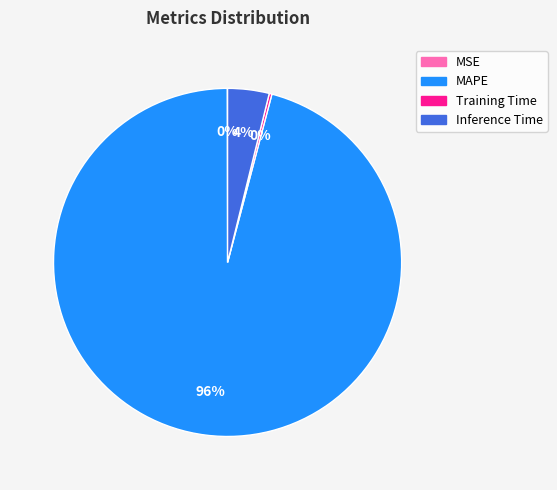

What percentage is the Inference Time slice, to the nearest percent?

4%